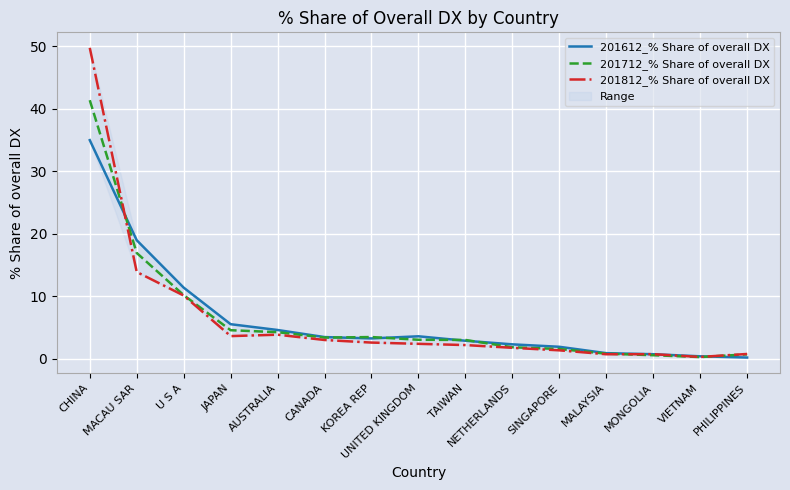

Reading left to right, extract all data points from this chart.

201612_% Share of overall DX: 35.0	19.0	11.4	5.5	4.6	3.4	3.2	3.6	2.9	2.3	1.9	0.9	0.7	0.4	0.2
201712_% Share of overall DX: 41.4	16.9	10.2	4.5	4.2	3.4	3.4	3.0	3.0	1.8	1.5	0.8	0.5	0.2	0.7
201812_% Share of overall DX: 49.8	13.9	10.1	3.6	3.8	3.0	2.6	2.4	2.2	1.7	1.3	0.7	0.7	0.3	0.7